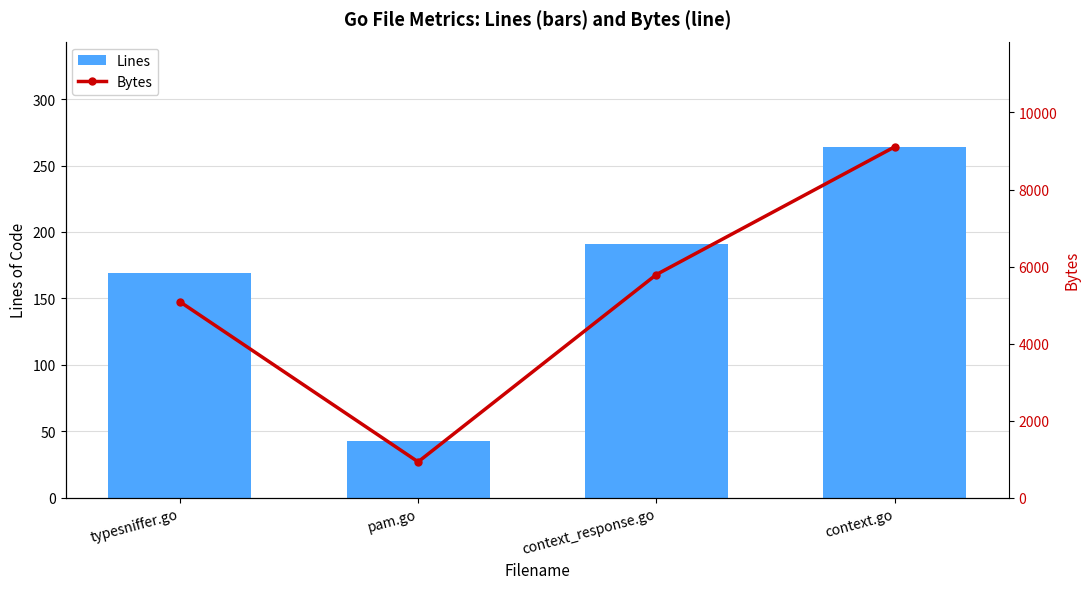

What are all the series names shown in the legend?

Lines, Bytes